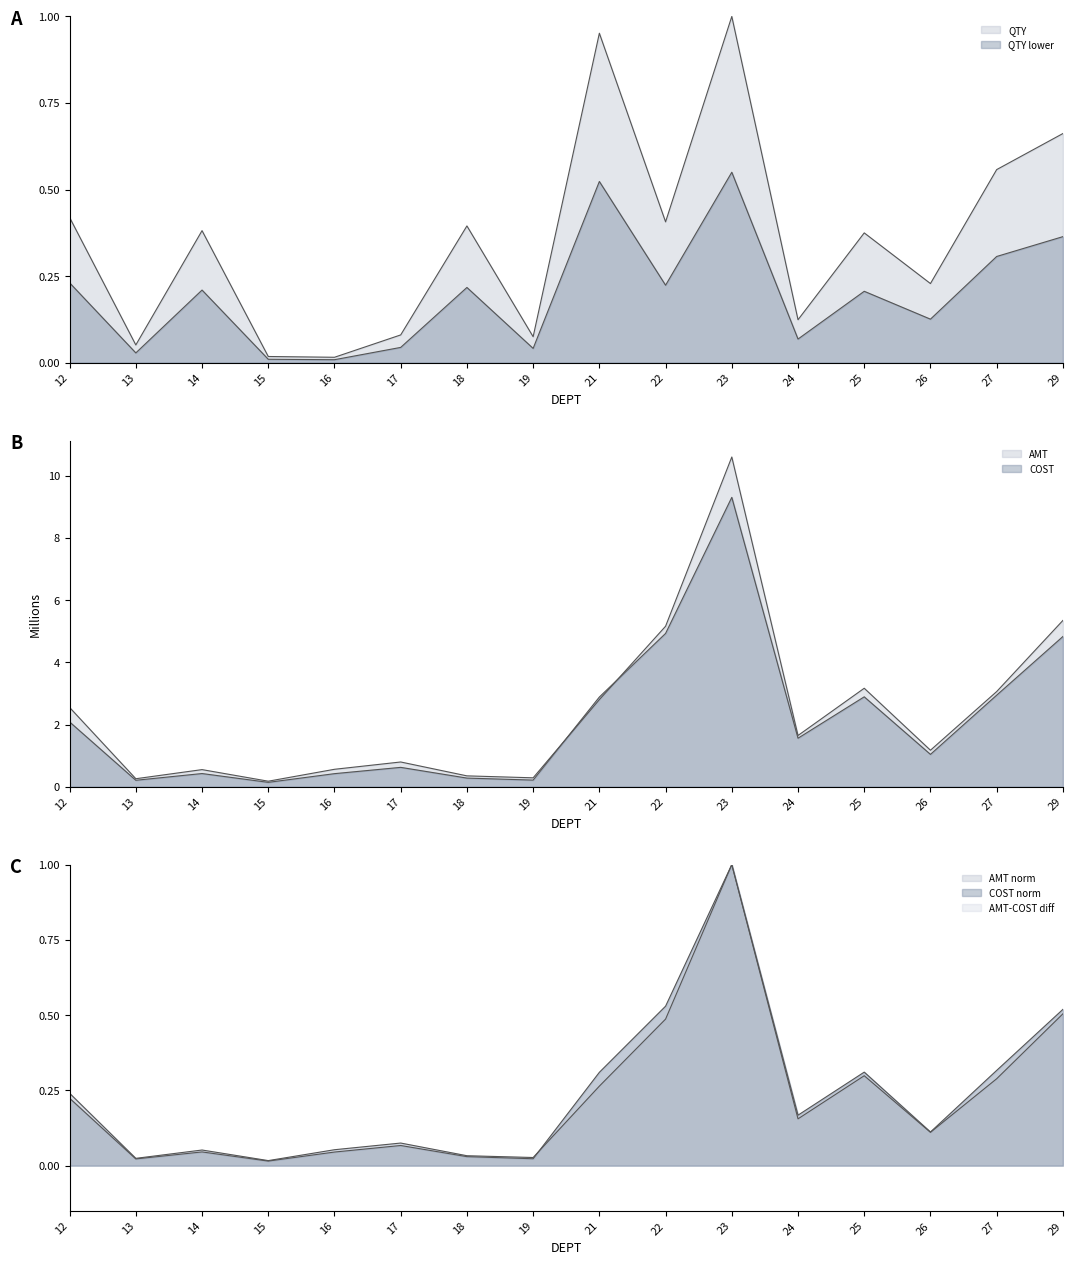

The value of AMT norm at 29 is 0.5. True or false?

True